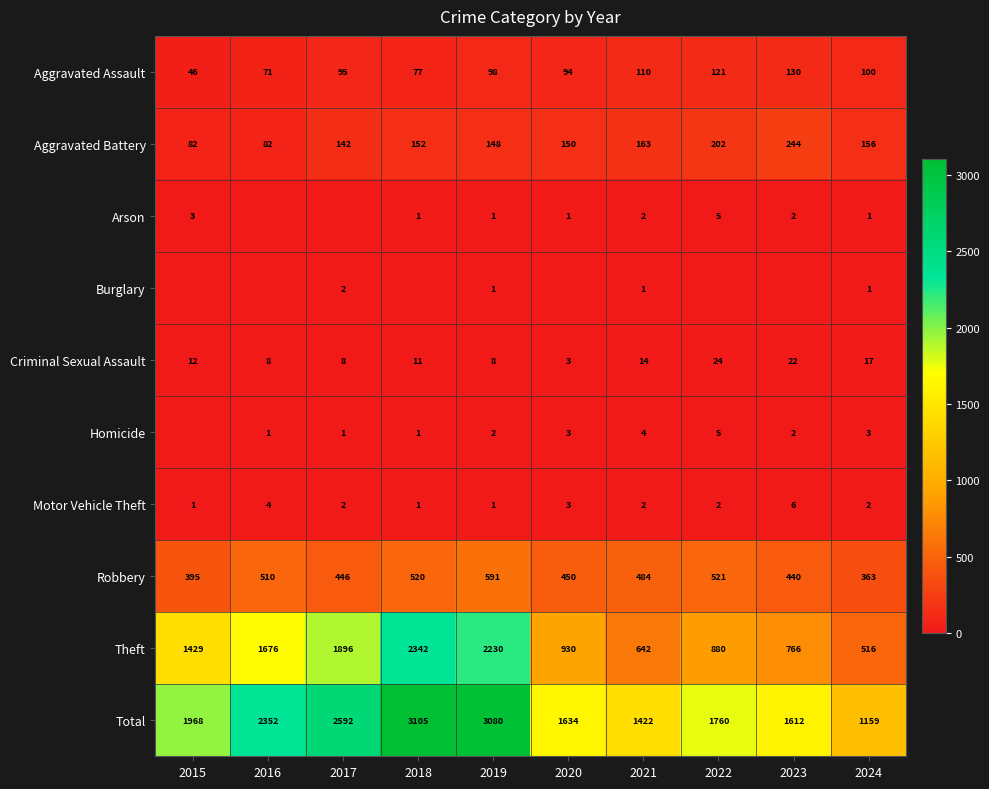

What is the average value of the Aggravated Assault series?

94